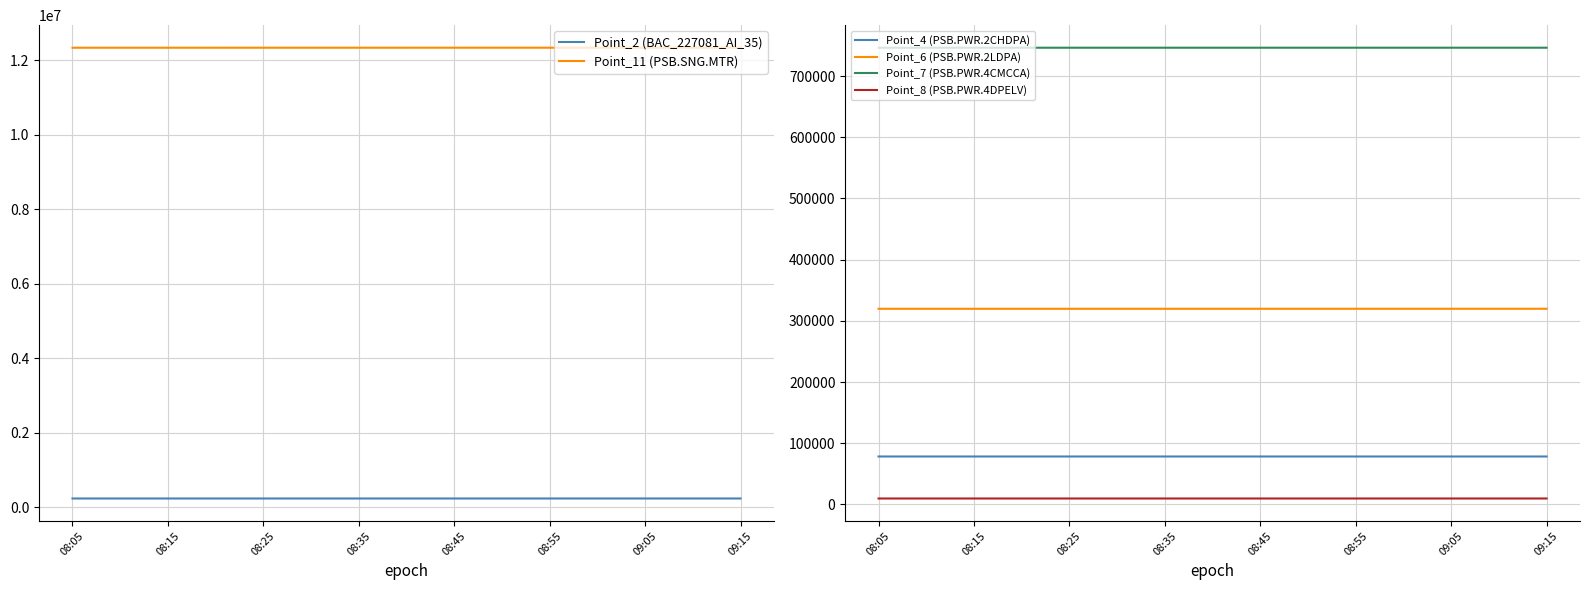

True or false: Point_7 (PSB.PWR.4CMCCA) and Point_4 (PSB.PWR.2CHDPA) cross at least once.

False